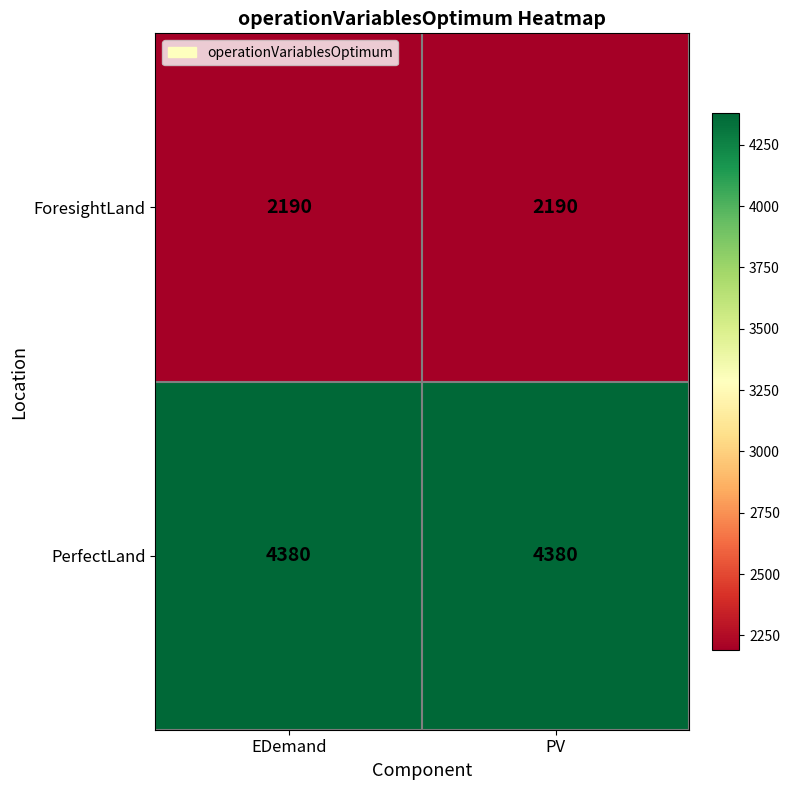

What is the difference between the highest and lowest values at EDemand?

2190